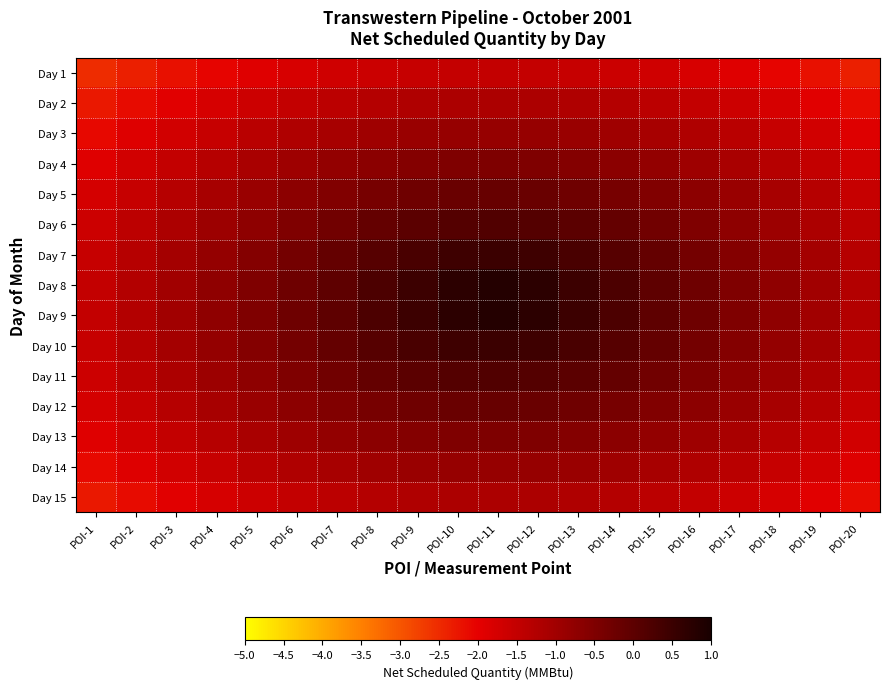

Reading left to right, list all the values displayed in this chart.

Day 1: POI-1=-2.5	POI-2=-2.4	POI-3=-2.2	POI-4=-2.0	POI-5=-1.9	POI-6=-1.8	POI-7=-1.7	POI-8=-1.6	POI-9=-1.5	POI-10=-1.5	POI-11=-1.5	POI-12=-1.5	POI-13=-1.5	POI-14=-1.6	POI-15=-1.7	POI-16=-1.8	POI-17=-1.9	POI-18=-2.0	POI-19=-2.2	POI-20=-2.4
Day 2: POI-1=-2.3	POI-2=-2.1	POI-3=-1.9	POI-4=-1.8	POI-5=-1.6	POI-6=-1.5	POI-7=-1.4	POI-8=-1.3	POI-9=-1.2	POI-10=-1.2	POI-11=-1.2	POI-12=-1.2	POI-13=-1.2	POI-14=-1.3	POI-15=-1.4	POI-16=-1.5	POI-17=-1.6	POI-18=-1.8	POI-19=-1.9	POI-20=-2.1
Day 3: POI-1=-2.1	POI-2=-1.9	POI-3=-1.7	POI-4=-1.5	POI-5=-1.4	POI-6=-1.2	POI-7=-1.1	POI-8=-1.0	POI-9=-0.9	POI-10=-0.8	POI-11=-0.8	POI-12=-0.8	POI-13=-0.9	POI-14=-1.0	POI-15=-1.1	POI-16=-1.2	POI-17=-1.4	POI-18=-1.5	POI-19=-1.7	POI-20=-1.9
Day 4: POI-1=-1.9	POI-2=-1.7	POI-3=-1.5	POI-4=-1.3	POI-5=-1.1	POI-6=-1.0	POI-7=-0.8	POI-8=-0.7	POI-9=-0.6	POI-10=-0.5	POI-11=-0.5	POI-12=-0.5	POI-13=-0.6	POI-14=-0.7	POI-15=-0.8	POI-16=-1.0	POI-17=-1.1	POI-18=-1.3	POI-19=-1.5	POI-20=-1.7
Day 5: POI-1=-1.8	POI-2=-1.5	POI-3=-1.3	POI-4=-1.1	POI-5=-0.9	POI-6=-0.7	POI-7=-0.5	POI-8=-0.4	POI-9=-0.3	POI-10=-0.2	POI-11=-0.2	POI-12=-0.2	POI-13=-0.3	POI-14=-0.4	POI-15=-0.5	POI-16=-0.7	POI-17=-0.9	POI-18=-1.1	POI-19=-1.3	POI-20=-1.5
Day 6: POI-1=-1.6	POI-2=-1.4	POI-3=-1.2	POI-4=-0.9	POI-5=-0.7	POI-6=-0.5	POI-7=-0.3	POI-8=-0.1	POI-9=0.0	POI-10=0.1	POI-11=0.2	POI-12=0.1	POI-13=0.0	POI-14=-0.1	POI-15=-0.3	POI-16=-0.5	POI-17=-0.7	POI-18=-0.9	POI-19=-1.2	POI-20=-1.4
Day 7: POI-1=-1.5	POI-2=-1.3	POI-3=-1.1	POI-4=-0.8	POI-5=-0.6	POI-6=-0.3	POI-7=-0.1	POI-8=0.1	POI-9=0.3	POI-10=0.4	POI-11=0.5	POI-12=0.4	POI-13=0.3	POI-14=0.1	POI-15=-0.1	POI-16=-0.3	POI-17=-0.6	POI-18=-0.8	POI-19=-1.1	POI-20=-1.3
Day 8: POI-1=-1.5	POI-2=-1.3	POI-3=-1.0	POI-4=-0.8	POI-5=-0.5	POI-6=-0.3	POI-7=-0.0	POI-8=0.2	POI-9=0.5	POI-10=0.7	POI-11=0.8	POI-12=0.7	POI-13=0.5	POI-14=0.2	POI-15=-0.0	POI-16=-0.3	POI-17=-0.5	POI-18=-0.8	POI-19=-1.0	POI-20=-1.3
Day 9: POI-1=-1.5	POI-2=-1.3	POI-3=-1.0	POI-4=-0.8	POI-5=-0.5	POI-6=-0.3	POI-7=-0.0	POI-8=0.2	POI-9=0.5	POI-10=0.7	POI-11=0.8	POI-12=0.7	POI-13=0.5	POI-14=0.2	POI-15=-0.0	POI-16=-0.3	POI-17=-0.5	POI-18=-0.8	POI-19=-1.0	POI-20=-1.3
Day 10: POI-1=-1.5	POI-2=-1.3	POI-3=-1.1	POI-4=-0.8	POI-5=-0.6	POI-6=-0.3	POI-7=-0.1	POI-8=0.1	POI-9=0.3	POI-10=0.4	POI-11=0.5	POI-12=0.4	POI-13=0.3	POI-14=0.1	POI-15=-0.1	POI-16=-0.3	POI-17=-0.6	POI-18=-0.8	POI-19=-1.1	POI-20=-1.3
Day 11: POI-1=-1.6	POI-2=-1.4	POI-3=-1.2	POI-4=-0.9	POI-5=-0.7	POI-6=-0.5	POI-7=-0.3	POI-8=-0.1	POI-9=0.0	POI-10=0.1	POI-11=0.2	POI-12=0.1	POI-13=0.0	POI-14=-0.1	POI-15=-0.3	POI-16=-0.5	POI-17=-0.7	POI-18=-0.9	POI-19=-1.2	POI-20=-1.4
Day 12: POI-1=-1.8	POI-2=-1.5	POI-3=-1.3	POI-4=-1.1	POI-5=-0.9	POI-6=-0.7	POI-7=-0.5	POI-8=-0.4	POI-9=-0.3	POI-10=-0.2	POI-11=-0.2	POI-12=-0.2	POI-13=-0.3	POI-14=-0.4	POI-15=-0.5	POI-16=-0.7	POI-17=-0.9	POI-18=-1.1	POI-19=-1.3	POI-20=-1.5
Day 13: POI-1=-1.9	POI-2=-1.7	POI-3=-1.5	POI-4=-1.3	POI-5=-1.1	POI-6=-1.0	POI-7=-0.8	POI-8=-0.7	POI-9=-0.6	POI-10=-0.5	POI-11=-0.5	POI-12=-0.5	POI-13=-0.6	POI-14=-0.7	POI-15=-0.8	POI-16=-1.0	POI-17=-1.1	POI-18=-1.3	POI-19=-1.5	POI-20=-1.7
Day 14: POI-1=-2.1	POI-2=-1.9	POI-3=-1.7	POI-4=-1.5	POI-5=-1.4	POI-6=-1.2	POI-7=-1.1	POI-8=-1.0	POI-9=-0.9	POI-10=-0.8	POI-11=-0.8	POI-12=-0.8	POI-13=-0.9	POI-14=-1.0	POI-15=-1.1	POI-16=-1.2	POI-17=-1.4	POI-18=-1.5	POI-19=-1.7	POI-20=-1.9
Day 15: POI-1=-2.3	POI-2=-2.1	POI-3=-1.9	POI-4=-1.8	POI-5=-1.6	POI-6=-1.5	POI-7=-1.4	POI-8=-1.3	POI-9=-1.2	POI-10=-1.2	POI-11=-1.2	POI-12=-1.2	POI-13=-1.2	POI-14=-1.3	POI-15=-1.4	POI-16=-1.5	POI-17=-1.6	POI-18=-1.8	POI-19=-1.9	POI-20=-2.1